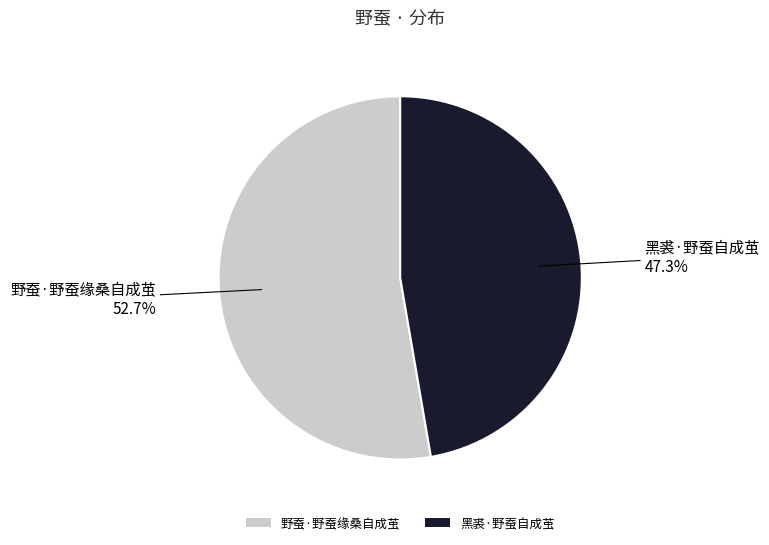

To the nearest percent, what is the difference between the largest and smallest slice percentages?

5%